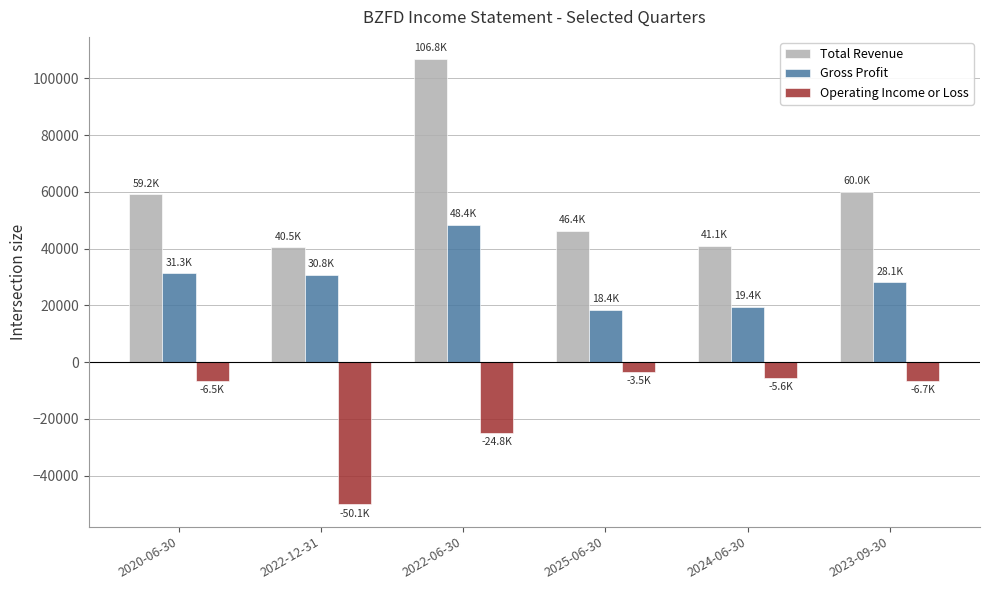

At which label does Operating Income or Loss reach its minimum?

2022-12-31